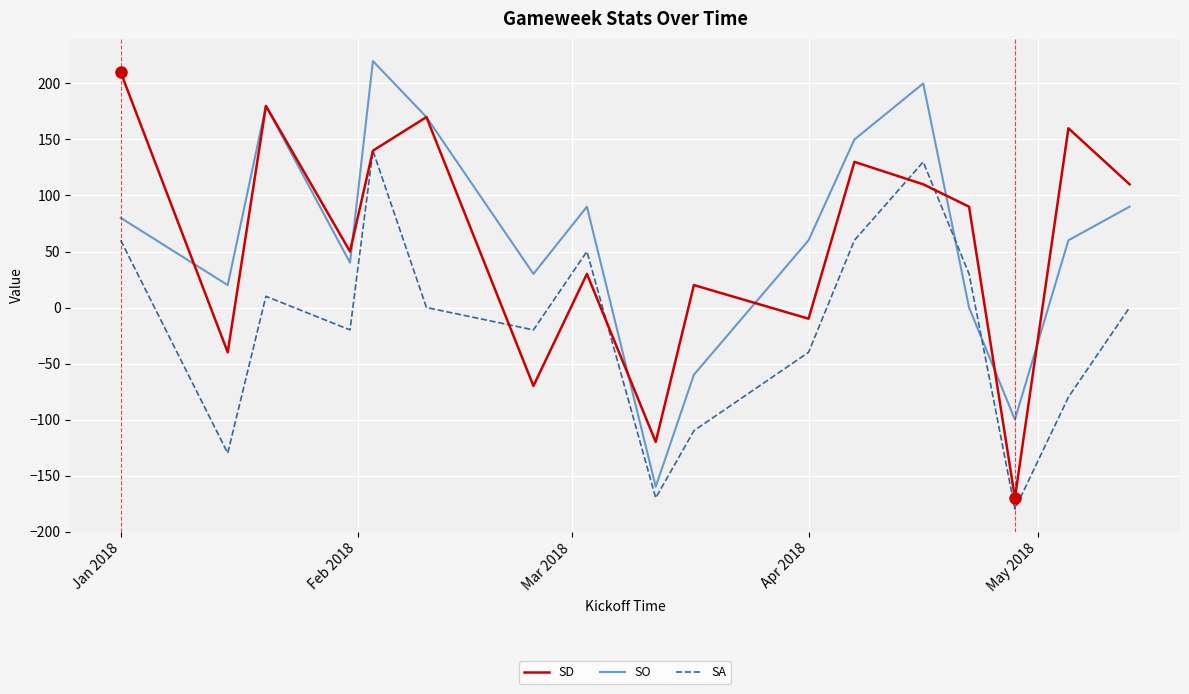

Which series ends up on top after the final intersection of SO and SA?

SO